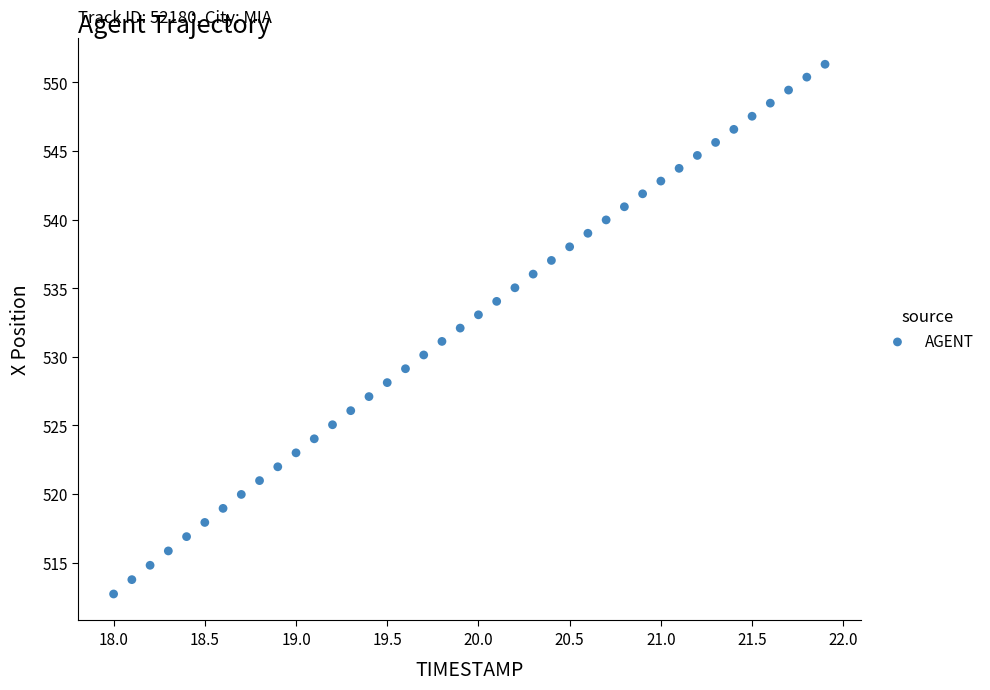

What is the range of X values (max minus min)?

3.9